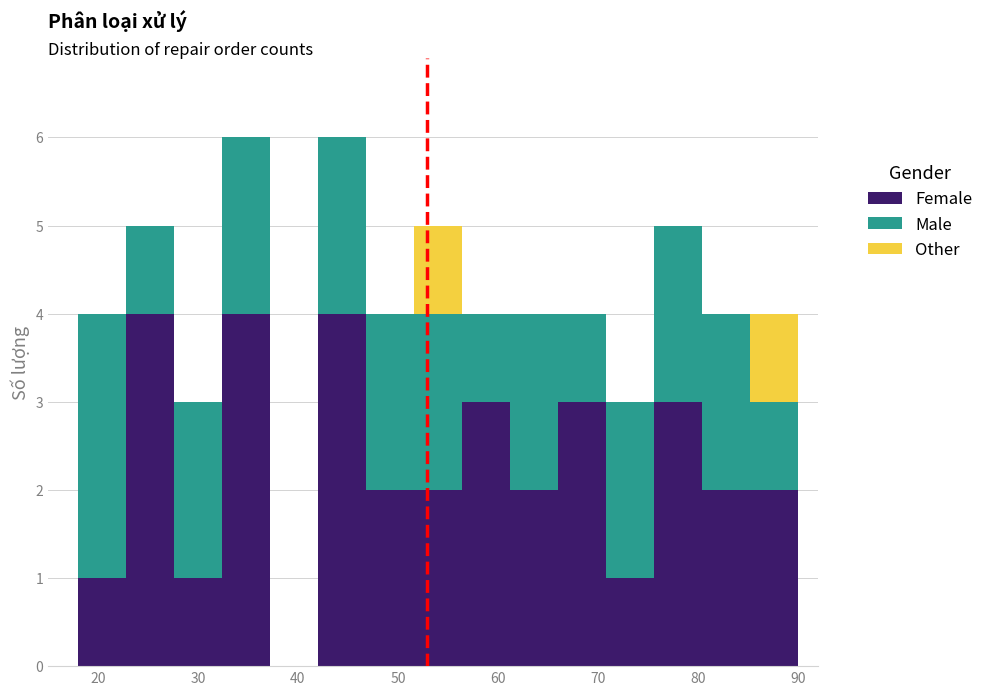

Reading left to right, list every stacked bar in this chart as the range it spans on the x-axis followed by its total height. Neither the bar edges nor the heights are printed on the chart, so give them approximately, as read against the axes.

18.0 to 22.8: 4
22.8 to 27.6: 5
27.6 to 32.4: 3
32.4 to 37.2: 6
37.2 to 42.0: 0
42.0 to 46.8: 6
46.8 to 51.6: 4
51.6 to 56.4: 5
56.4 to 61.2: 4
61.2 to 66.0: 4
66.0 to 70.8: 4
70.8 to 75.6: 3
75.6 to 80.4: 5
80.4 to 85.2: 4
85.2 to 90.0: 4